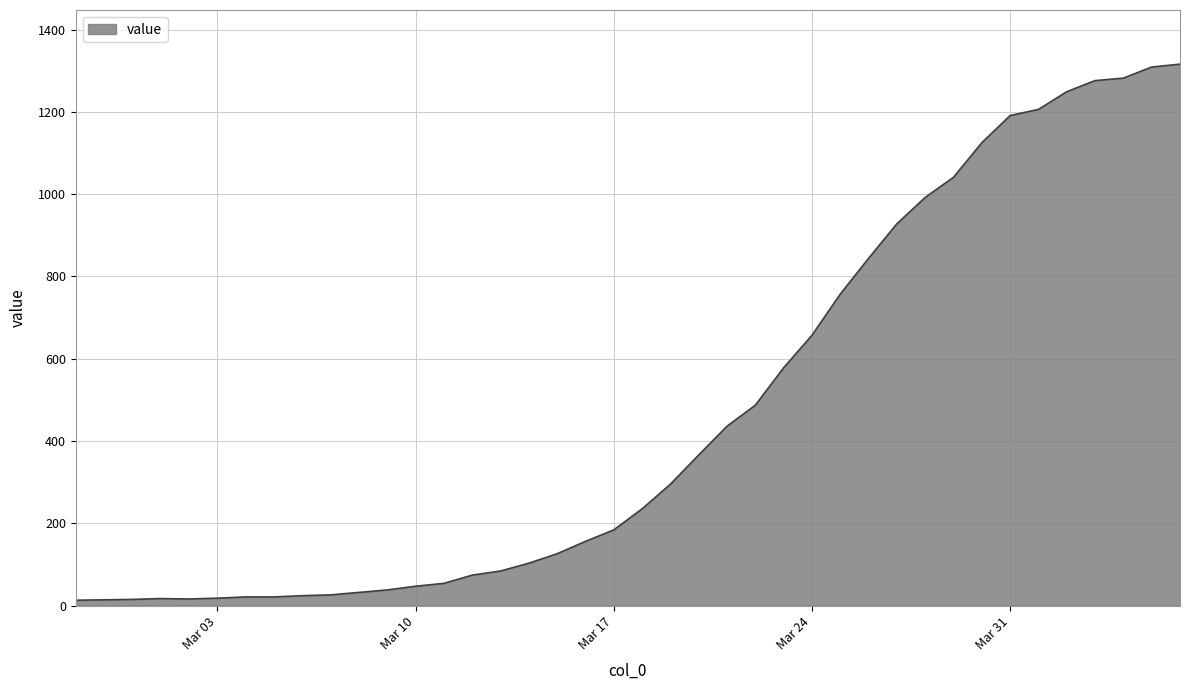

What is the greatest value displayed?

1316